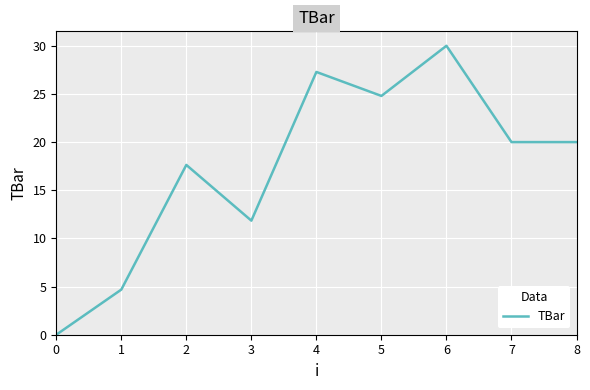

Which category has the highest value across all series?

6